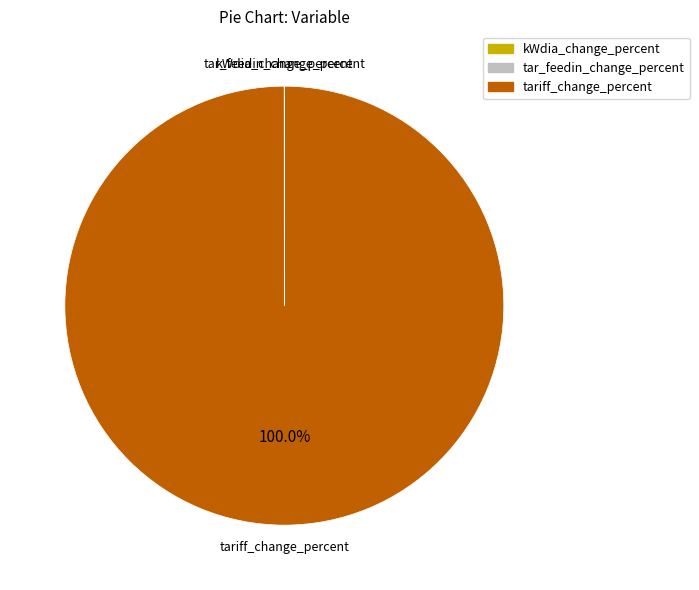

Which category has the biggest portion of the pie?

tariff_change_percent